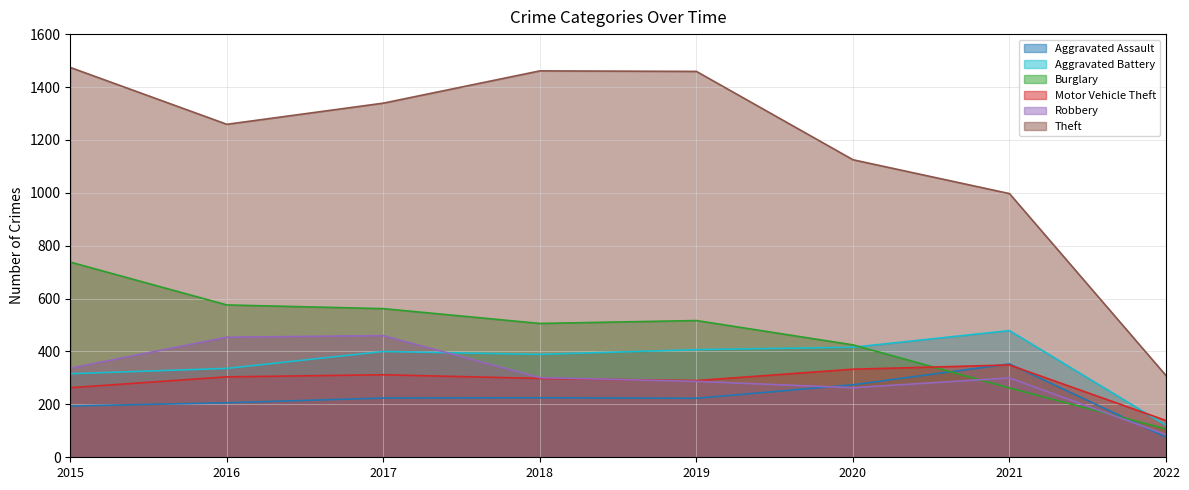

Where is Theft nearest to the value 891?

2021